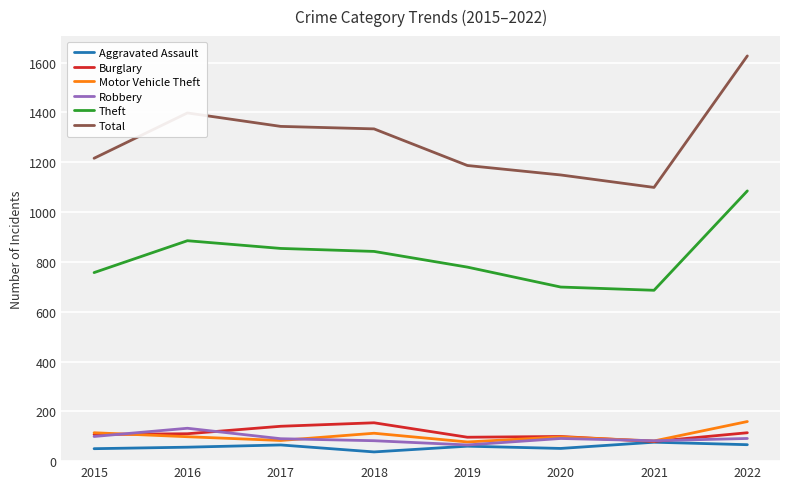

What is the lowest value of the Aggravated Assault series?

37